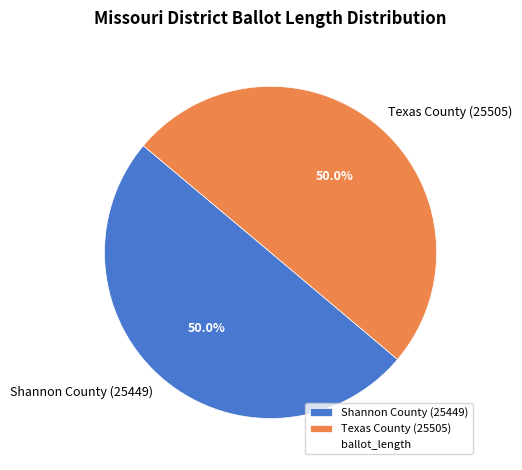

Is the sum of Shannon County (25449) and Texas County (25505) greater than half?

Yes